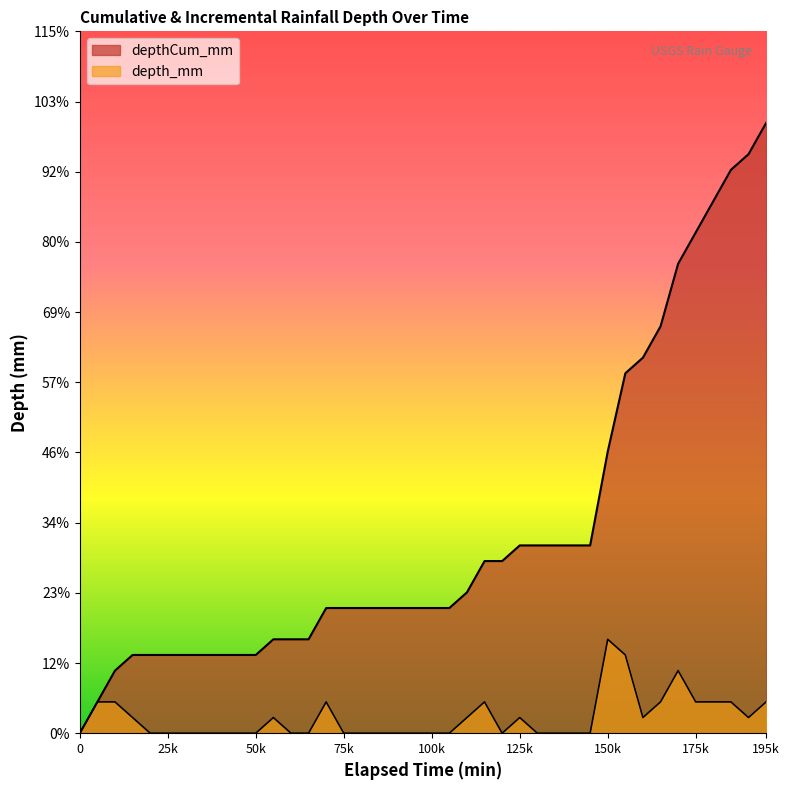

True or false: depthCum_mm has more than 0 points higher than both neighbors.

False